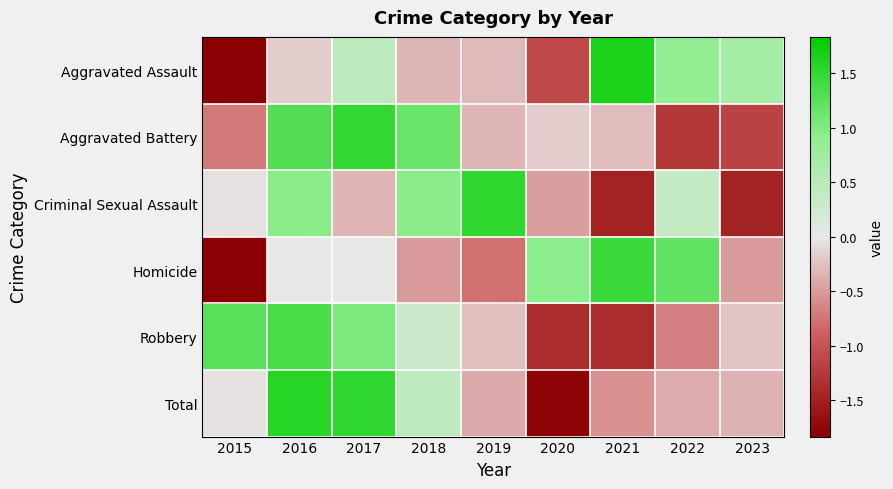

What is the smallest value displayed?

-1.8